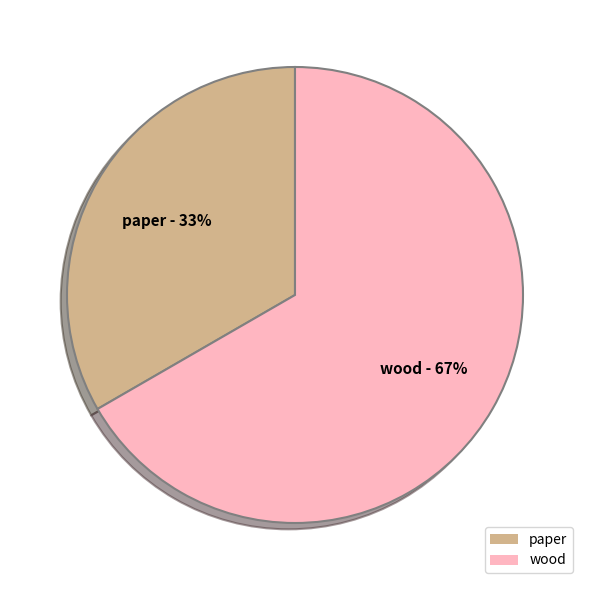

Between wood and paper, which is larger?

wood